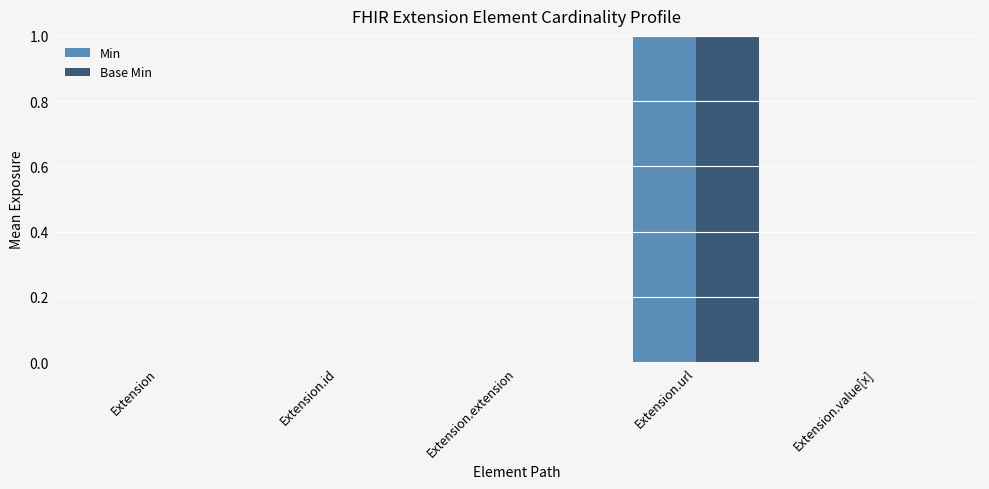

At which category is the sum across all series the highest?

Extension.url